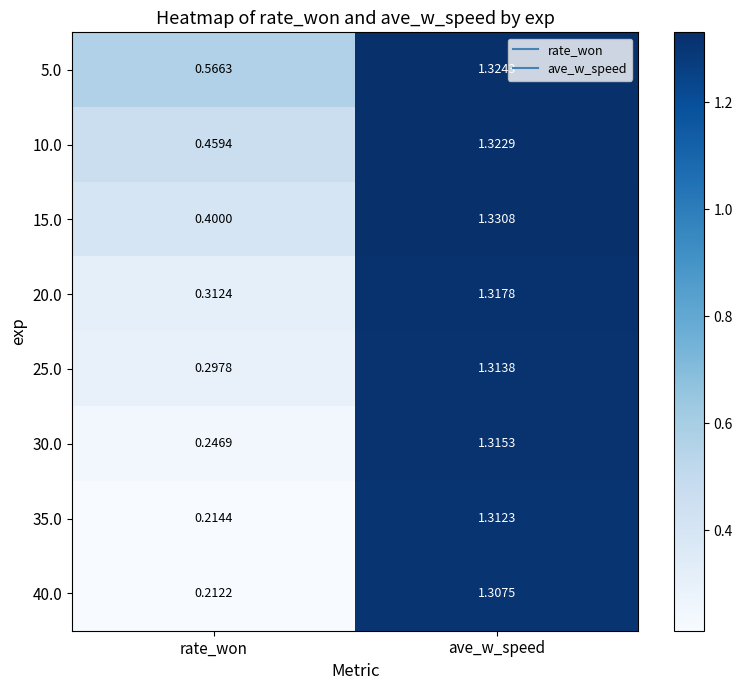

Rank the series at rate_won from lowest to highest value.

40.0, 35.0, 30.0, 25.0, 20.0, 15.0, 10.0, 5.0